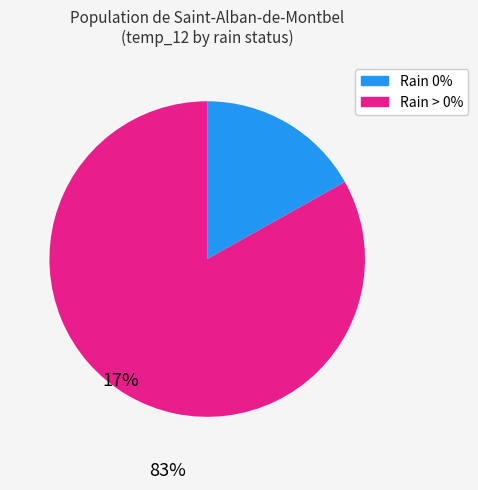

How many slices are in this pie chart?

2